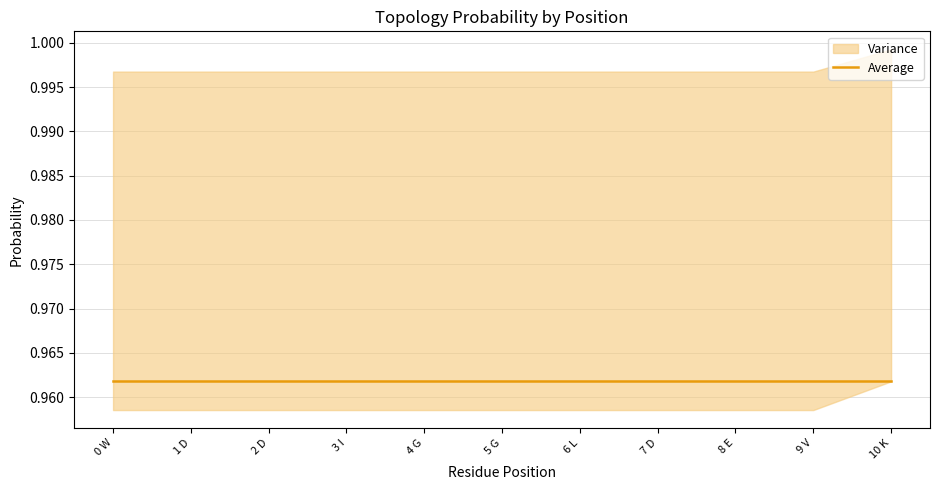

What is the total value across all series at 10 K?

1.0